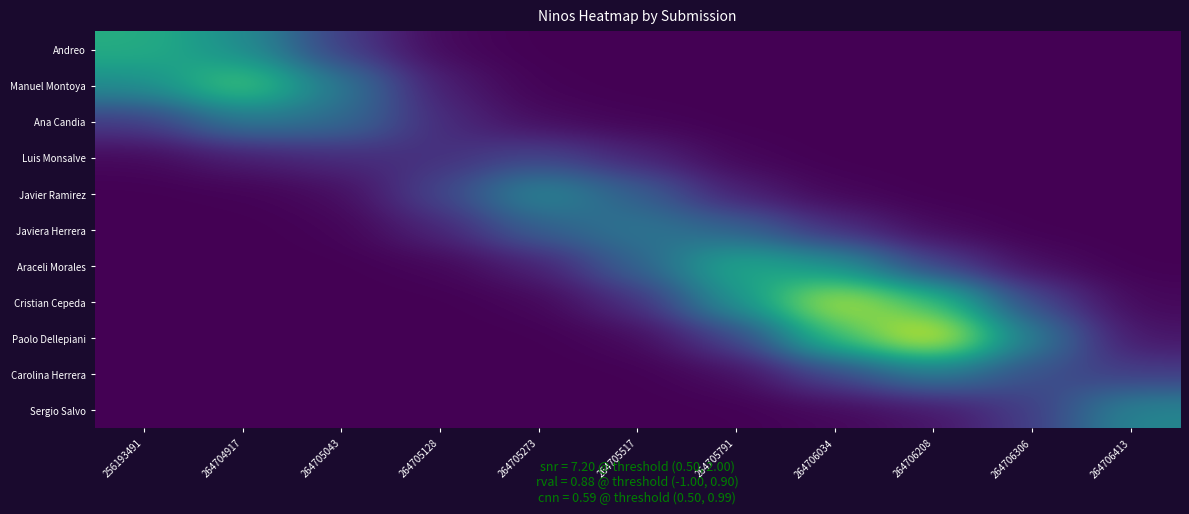

At which category is the sum across all series the highest?

264706034